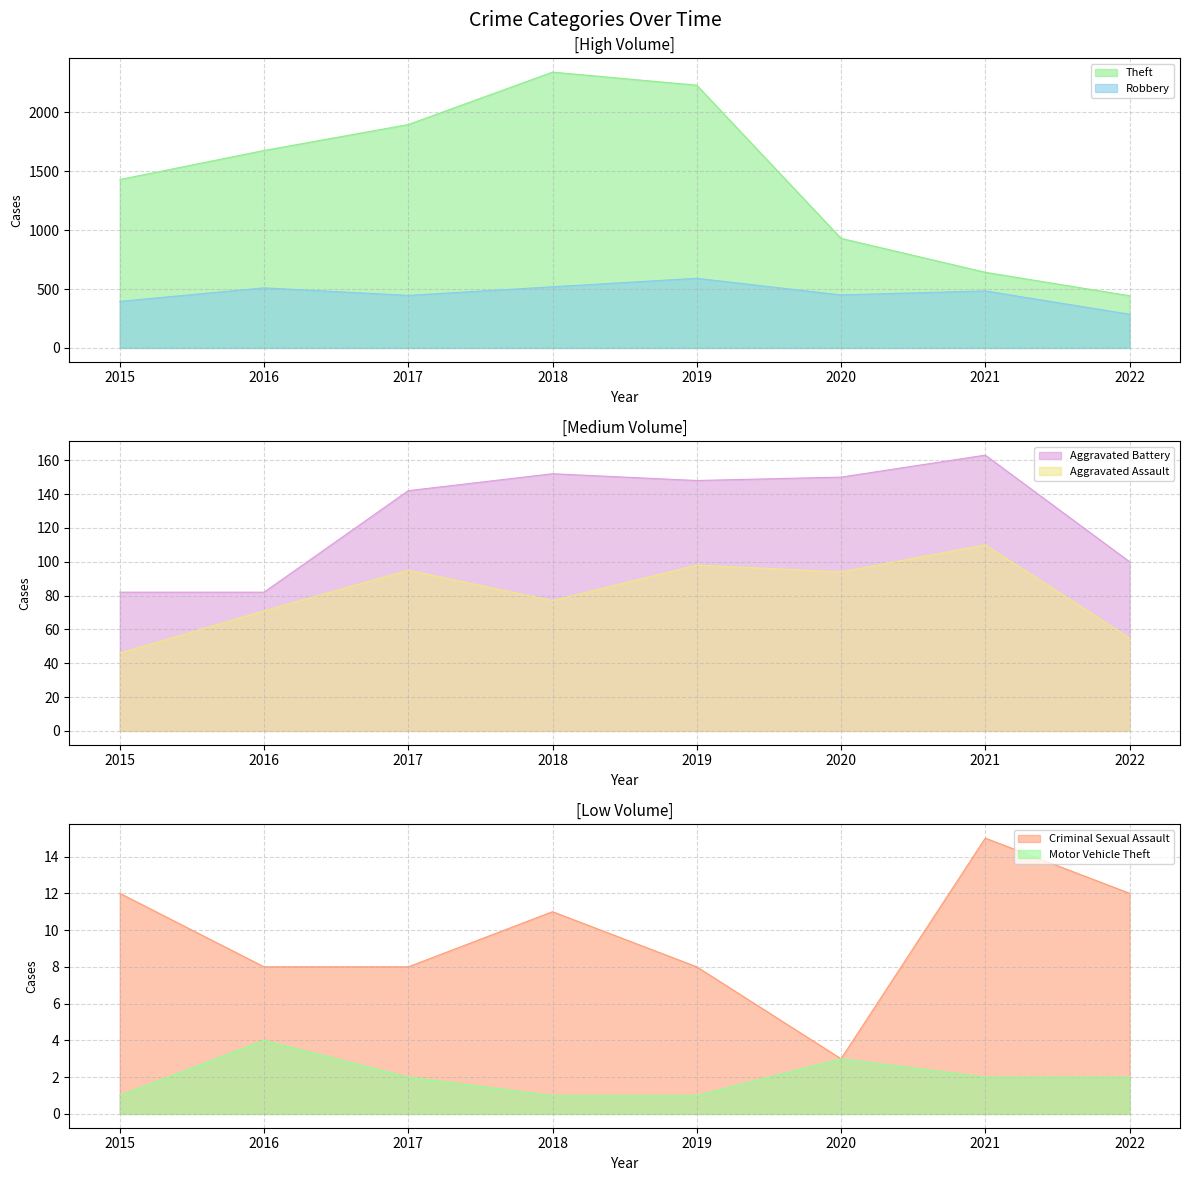

Rank the series at 2022 from highest to lowest value.

Theft, Robbery, Aggravated Battery, Aggravated Assault, Criminal Sexual Assault, Motor Vehicle Theft